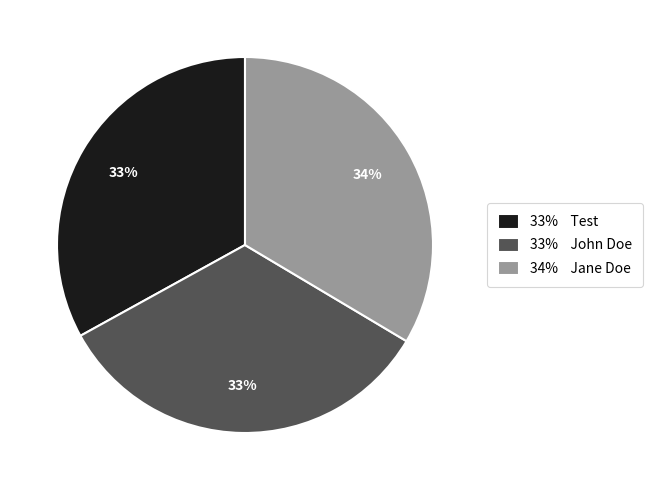

Approximately how many times larger is the value at 34% Jane Doe compared to 33% John Doe?

1.0